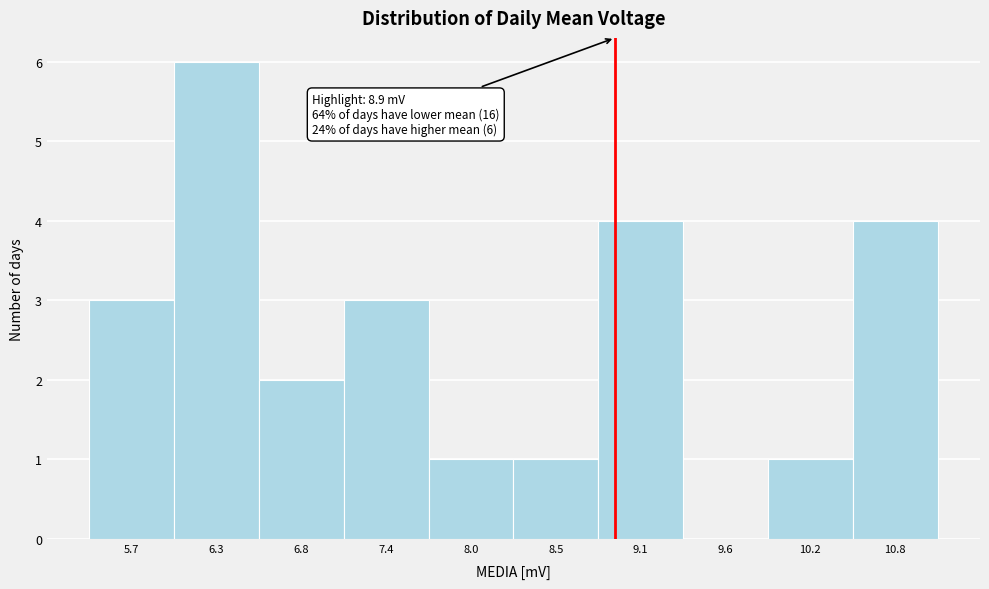

Over which range of the x-axis is the bar tallest?

5.99 to 6.55